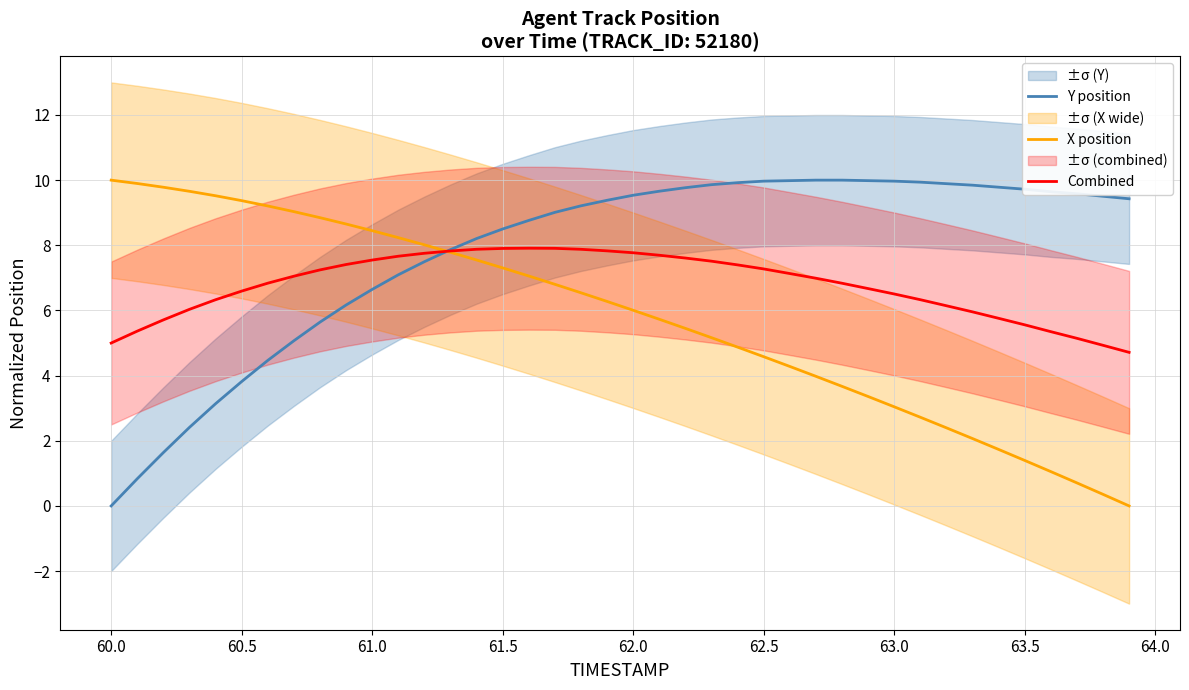

Rank the series by their average value, from lowest to highest.

X position, Combined, Y position